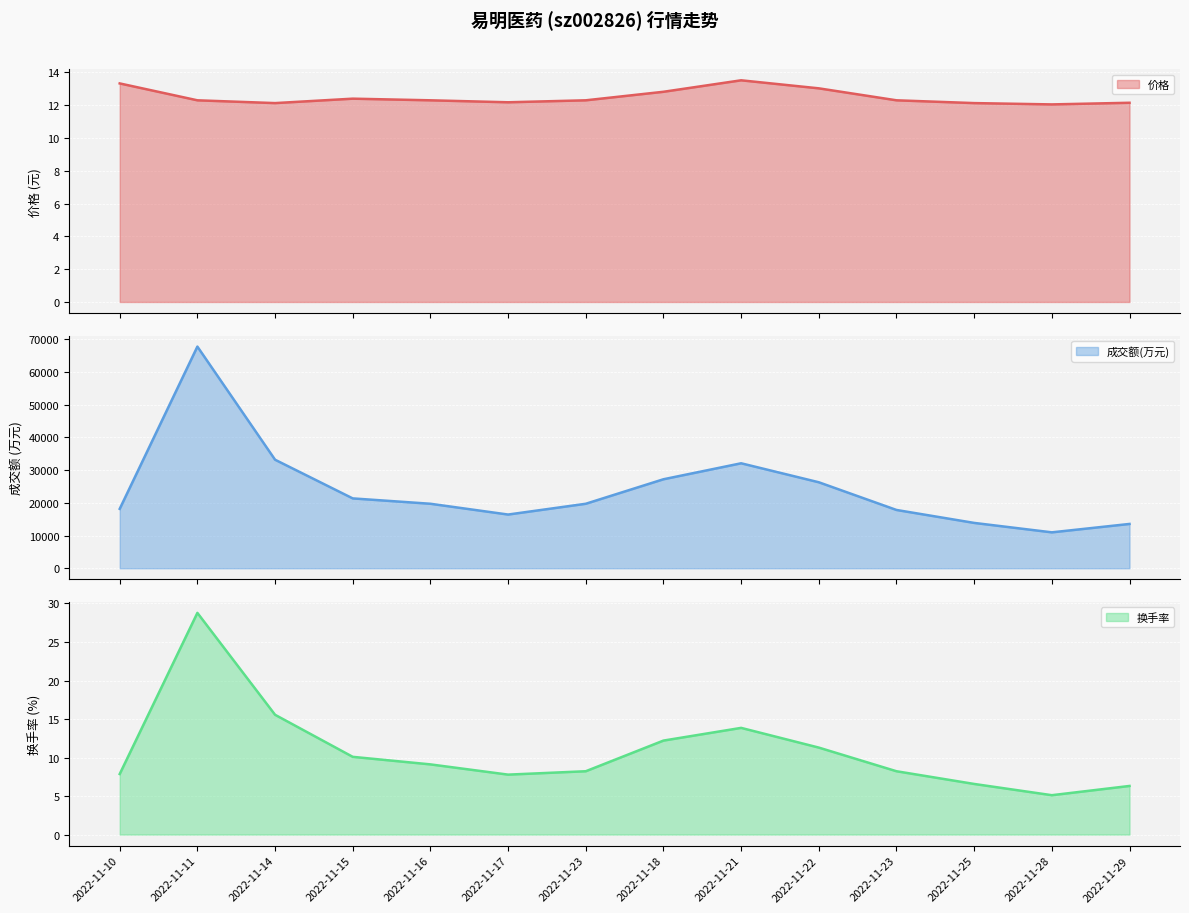

What is the label of the 8th point from the right?

2022-11-23